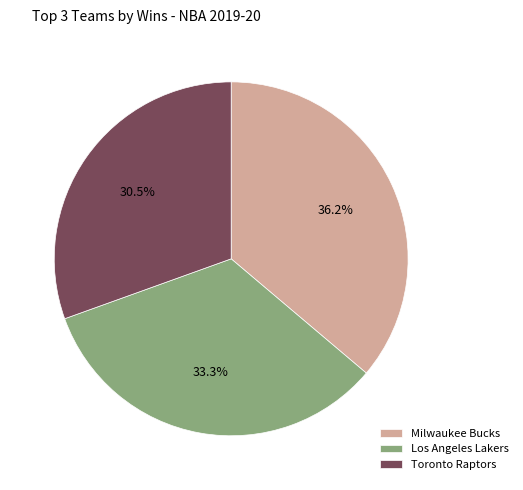

What percentage is NOT represented by Milwaukee Bucks?

63.8%